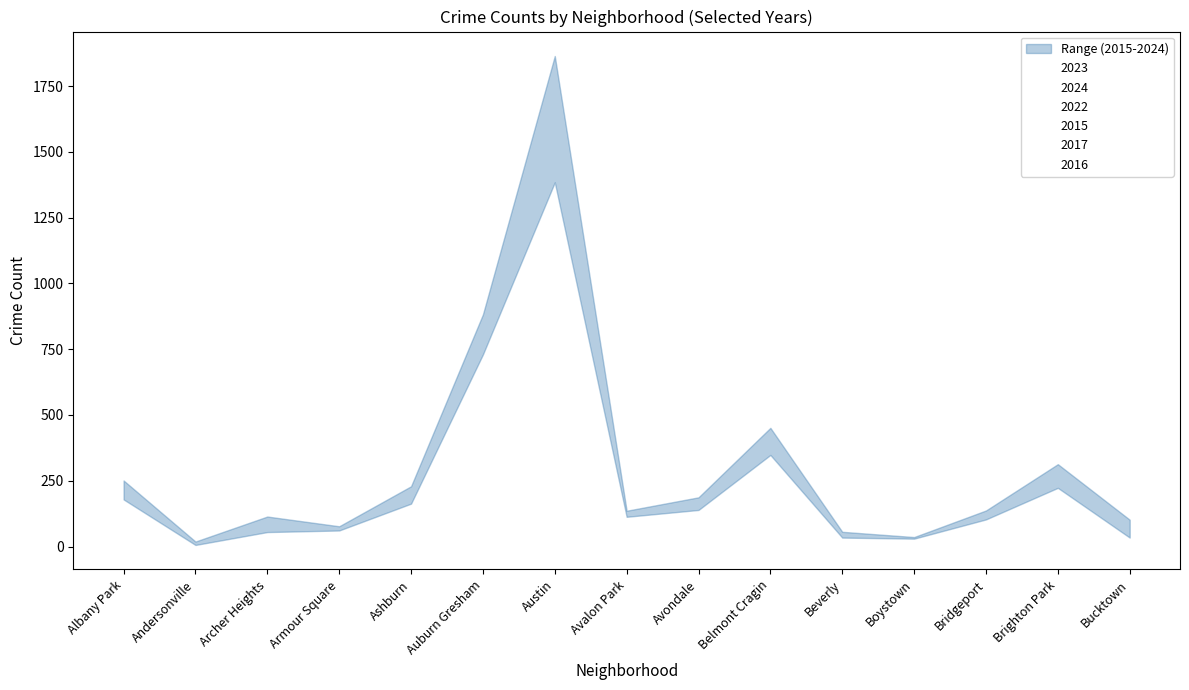

True or false: 2023 has a value of 86 at Bridgeport.

False